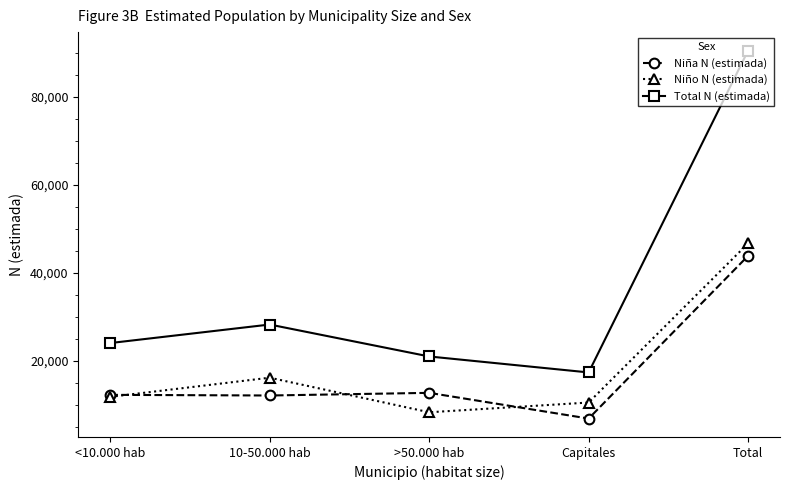

At which label is Total N (estimada) closest to 53962?

10-50.000 hab